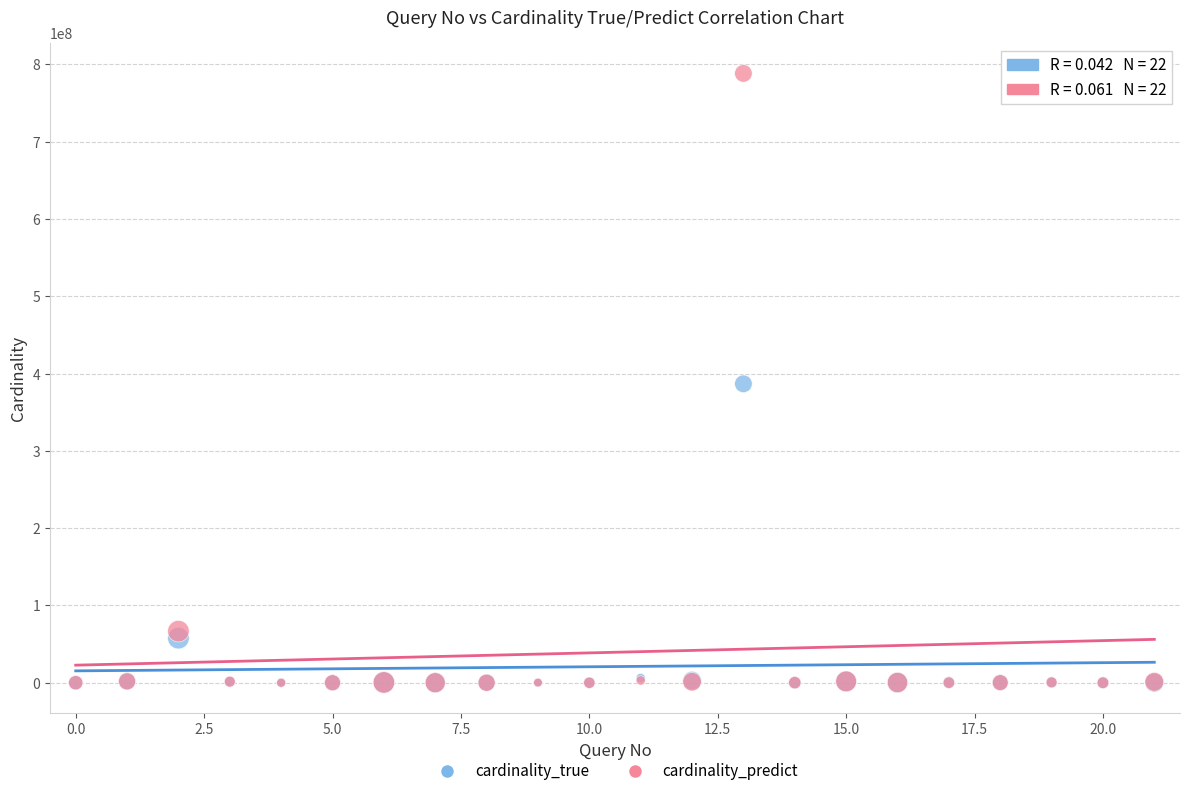

In the cardinality_true series, what Y value is closest to 193391862?

57682665.0